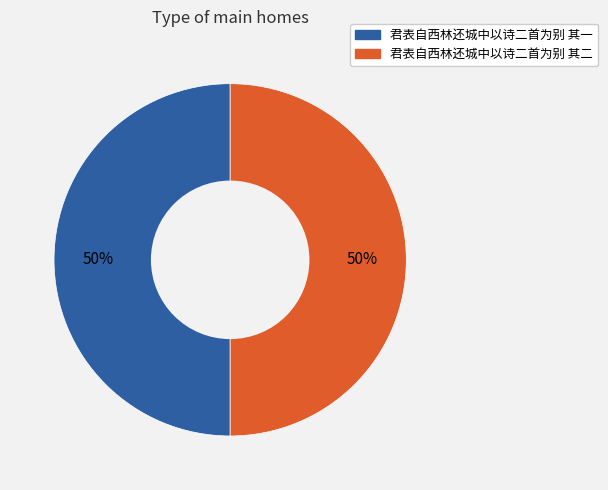

True or false: 君表自西林还城中以诗二首为别 其二 accounts for 50% of the total.

True